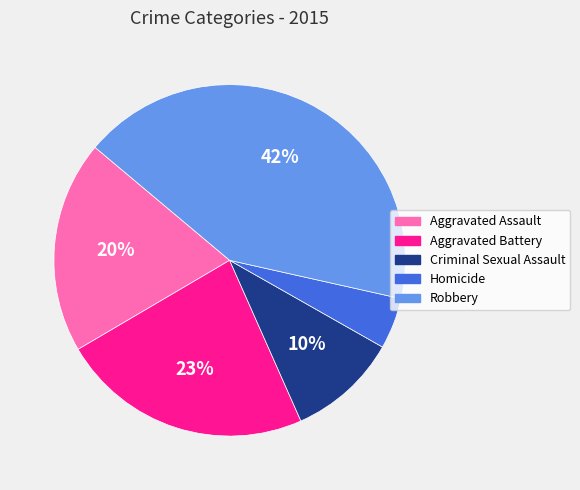

To the nearest percent, what is the combined percentage of Aggravated Assault and Robbery?

62%